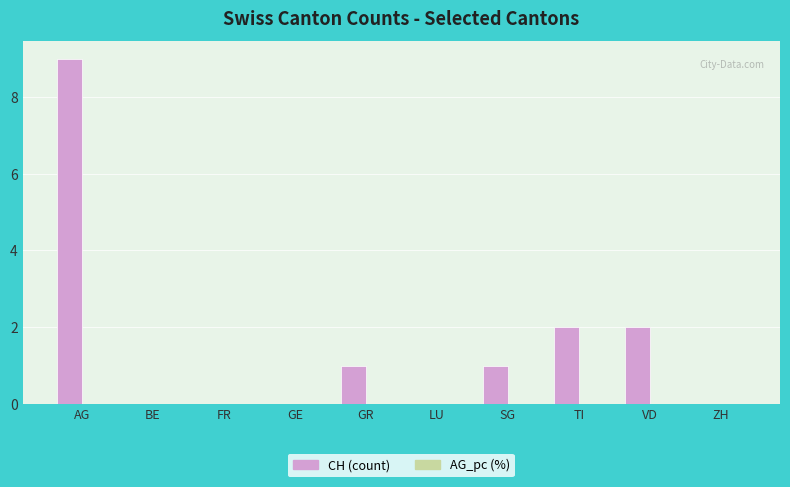

Which label corresponds to the largest value in the chart?

AG